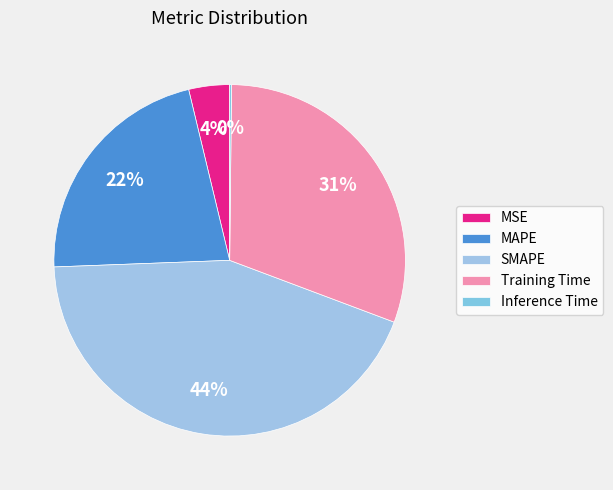

Rank the categories by value from highest to lowest.

SMAPE, Training Time, MAPE, MSE, Inference Time